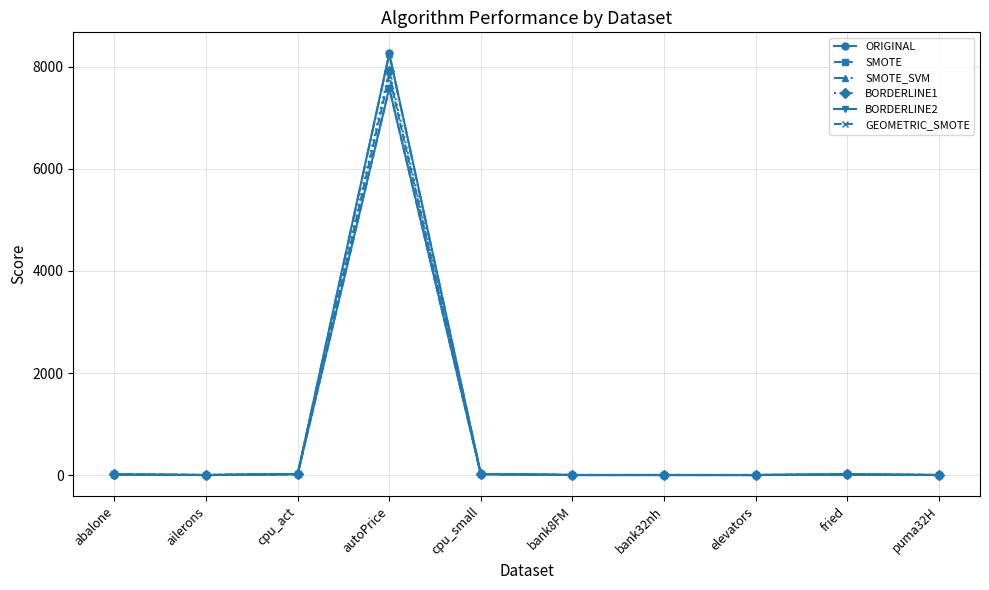

How many categories are shown in the chart?

10